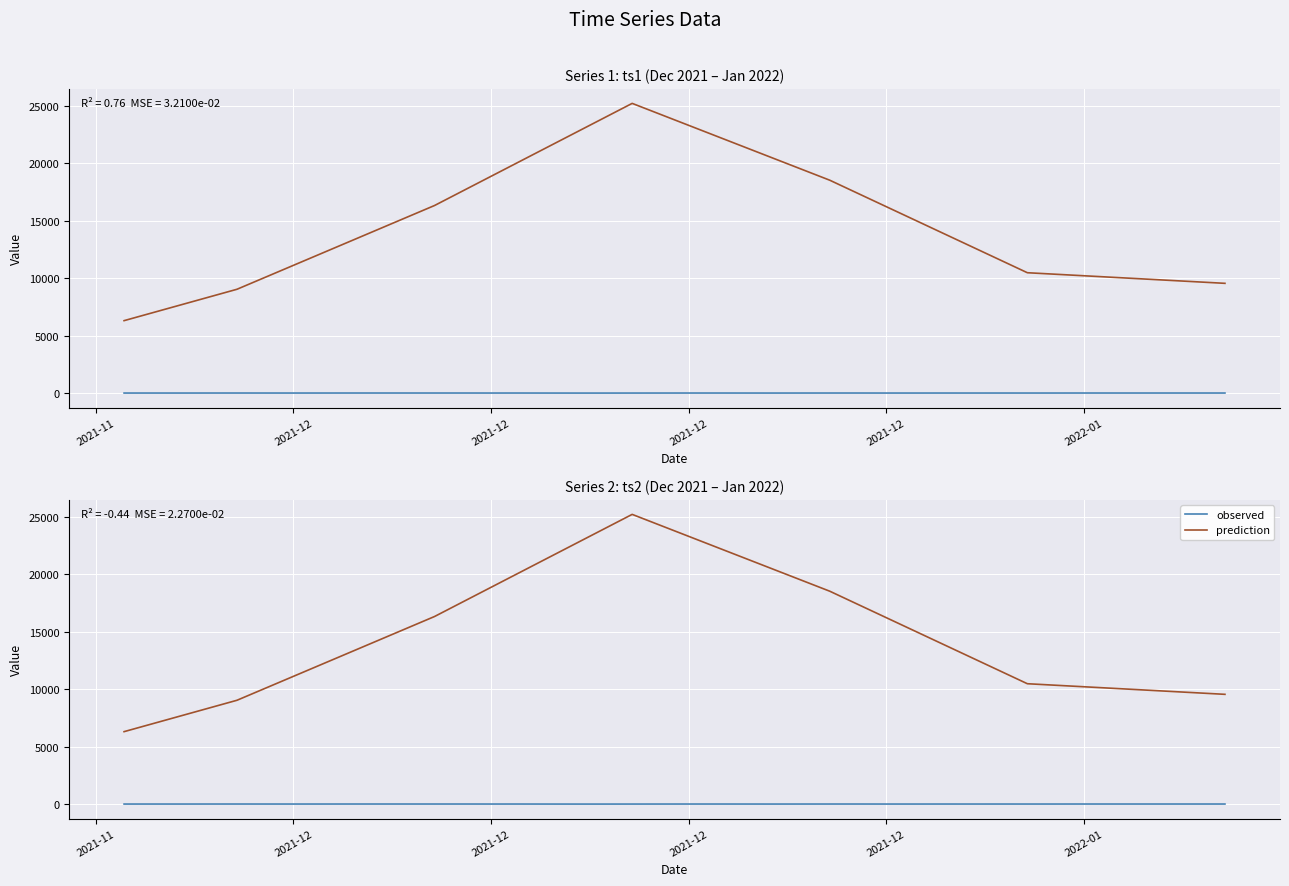

Is it true that prediction equals 33302.5 at 24?

False